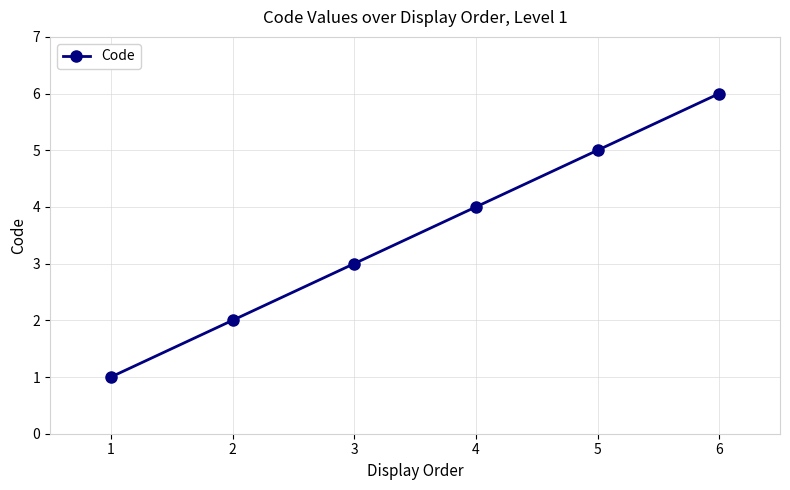

Reading left to right, list all the values displayed in this chart.

1	2	3	4	5	6